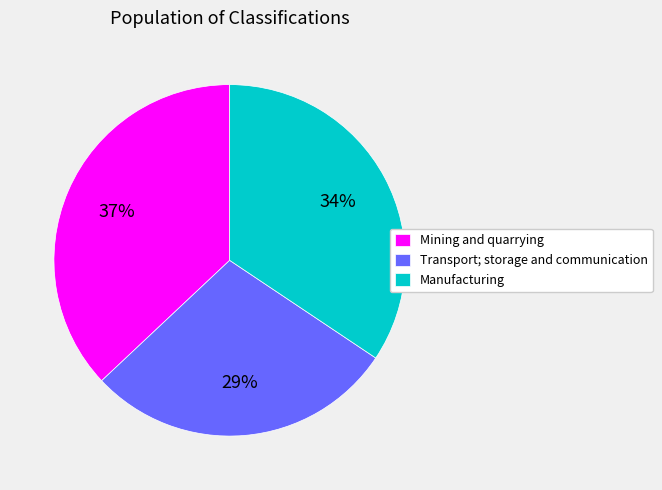

Is Transport; storage and communication the majority of the pie?

No